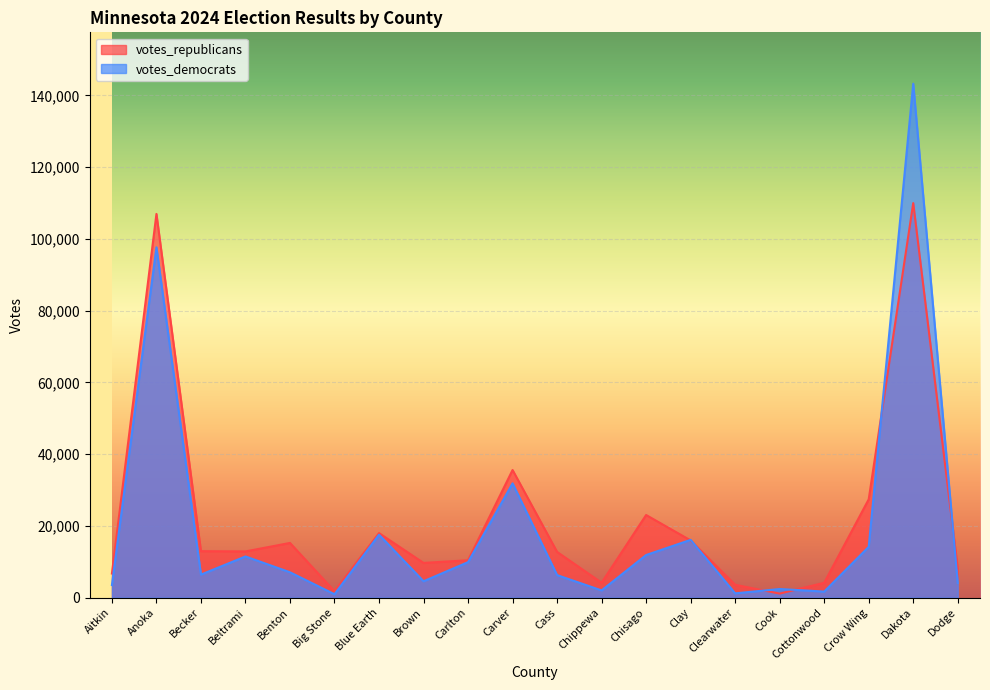

What is the smallest value displayed?

964